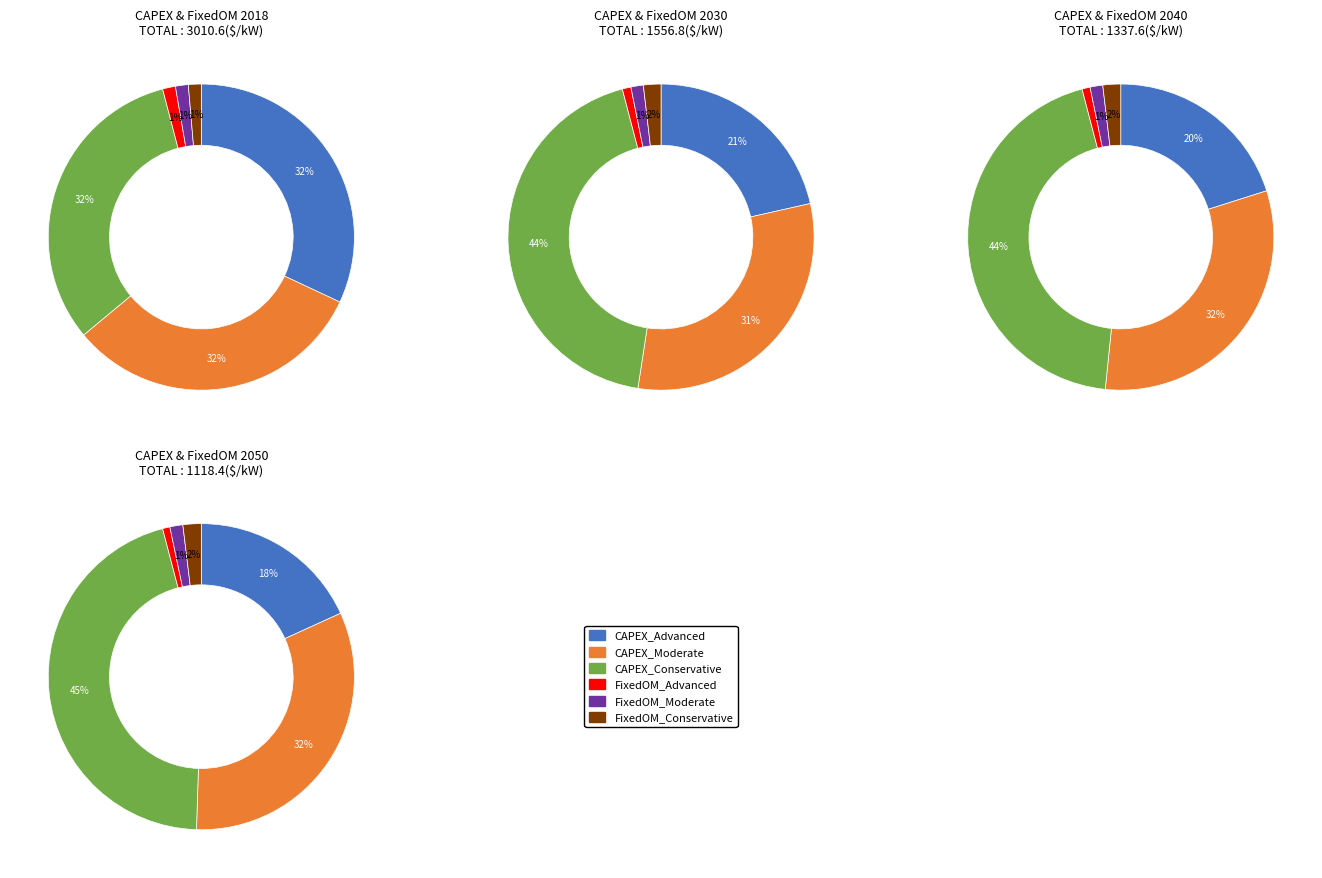

Does any single category account for the majority?

No